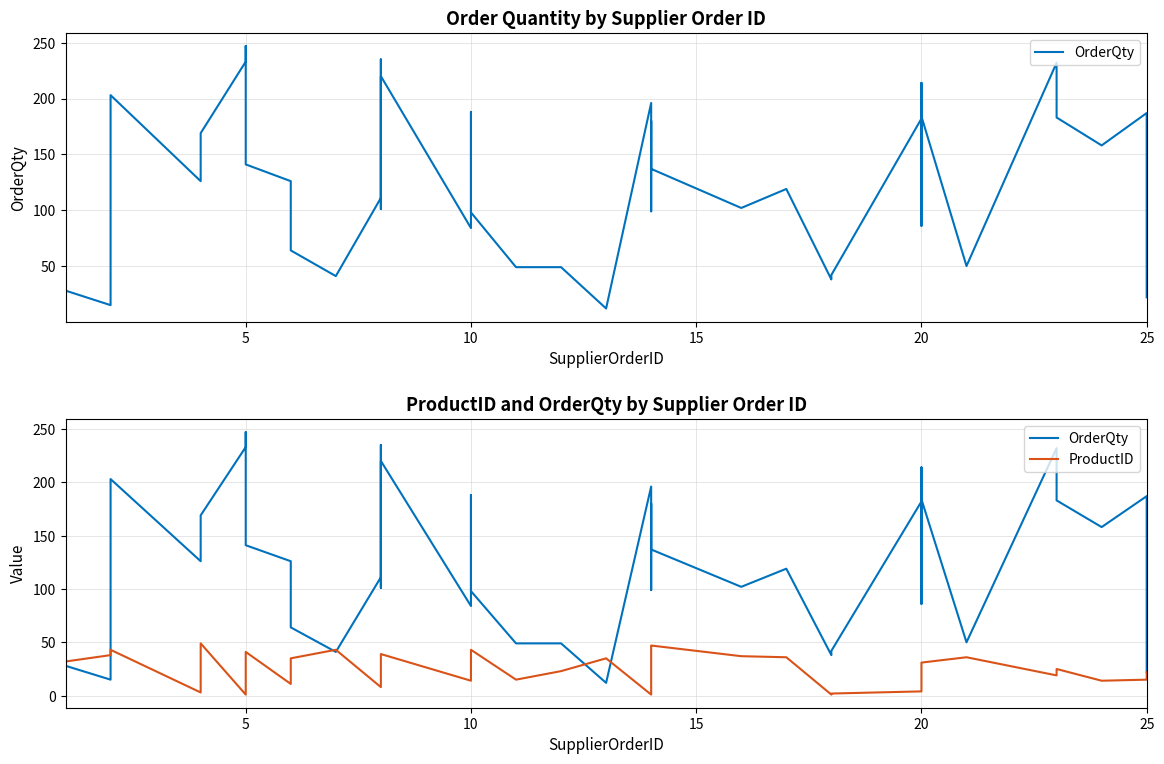

What is the value of the ProductID point at the 13th from the left?

14